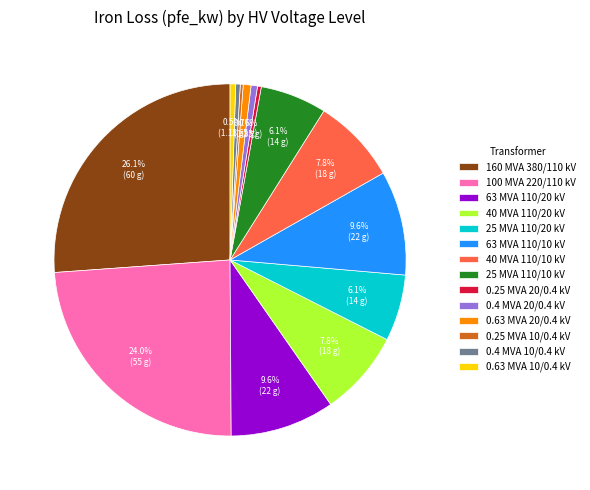

Is there a majority slice in this chart?

No